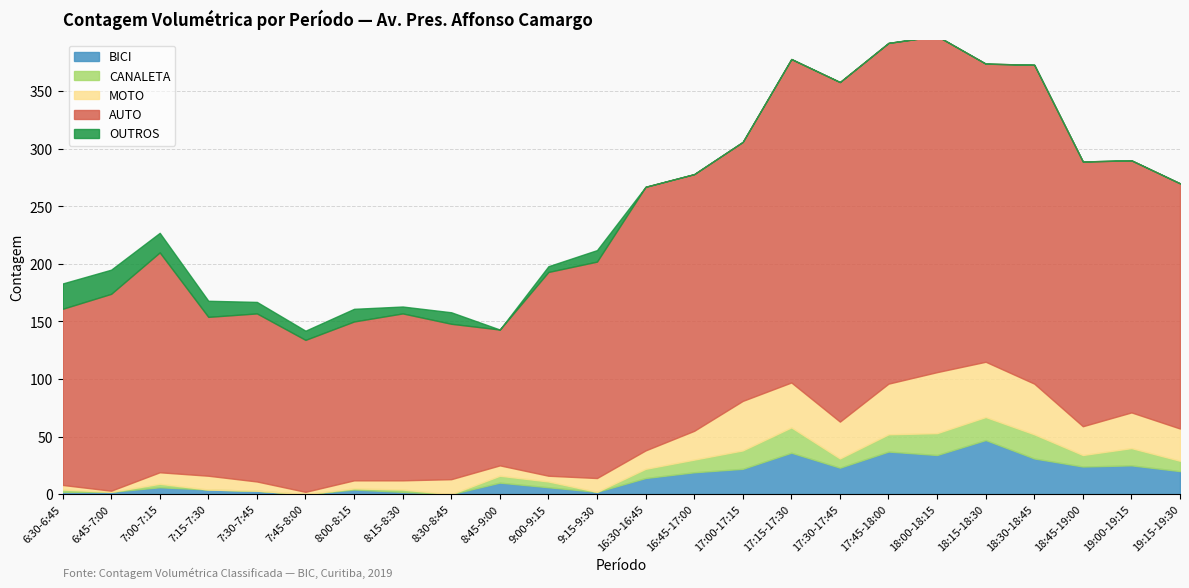

What is the difference between the maximum and minimum values in the MOTO series?

52